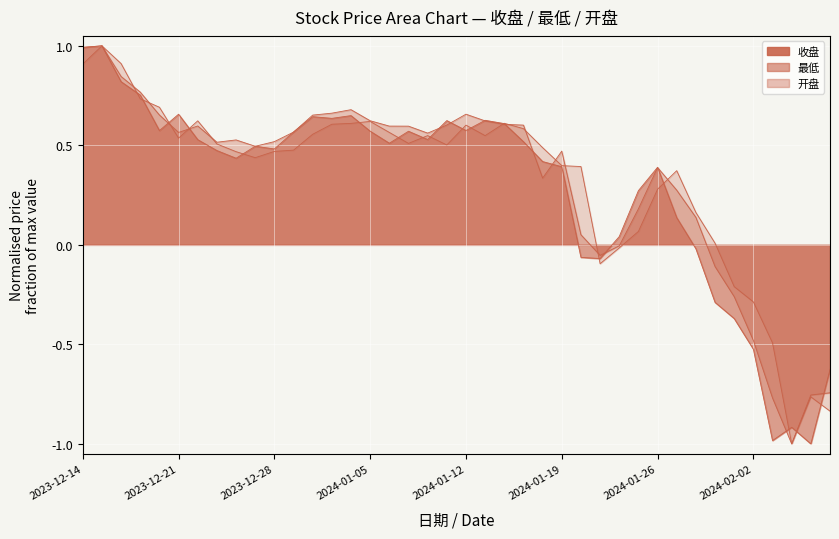

Where does the 开盘 series first go above 0?

2023-12-14